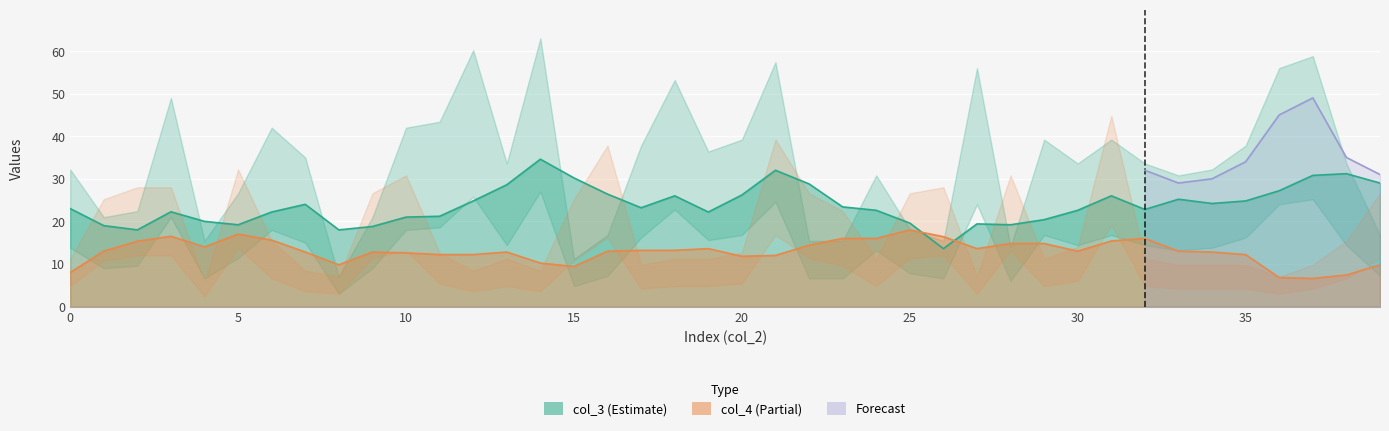

Which series has the largest total across all categories?

col_3